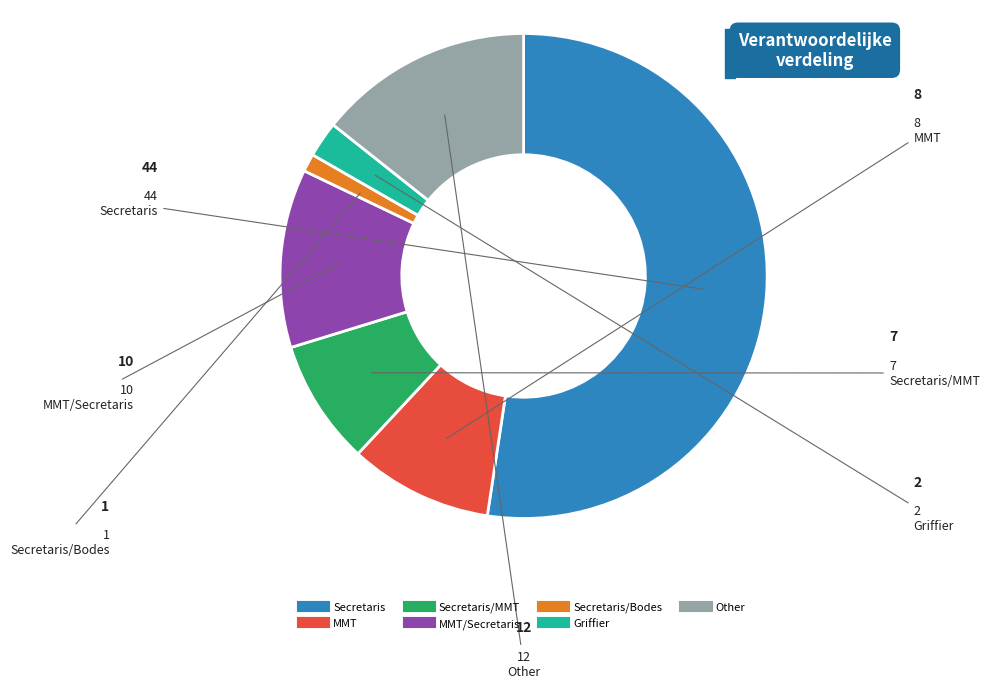

Is there a majority slice in this chart?

Yes